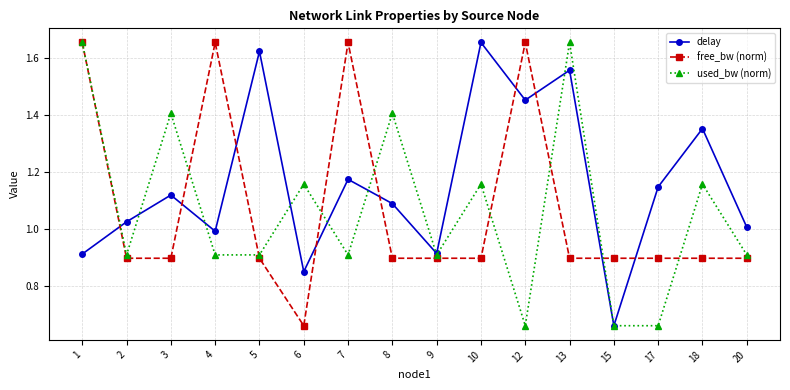

How many data points does each series have?

16